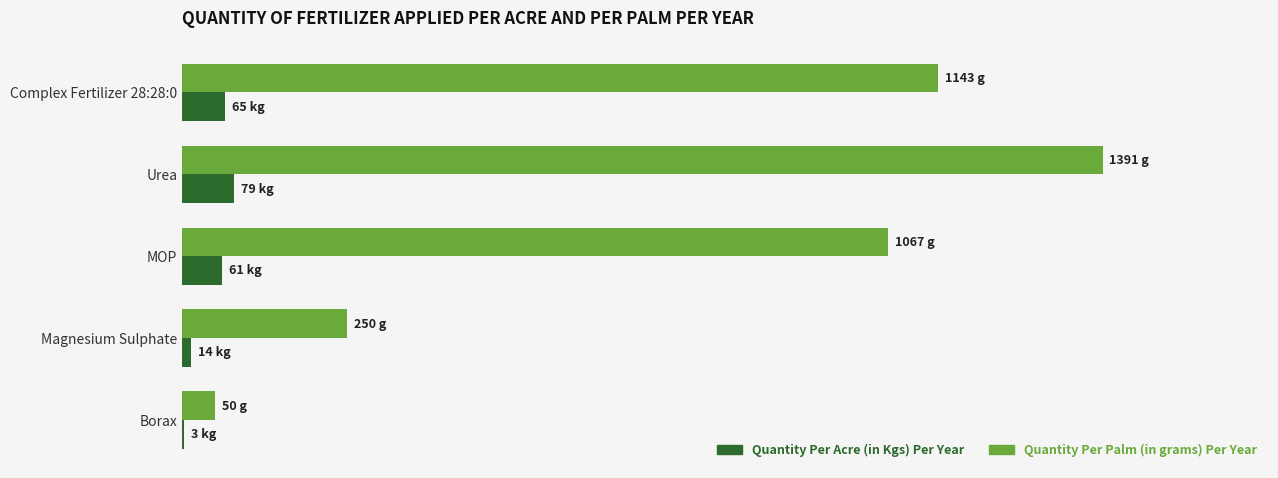

Which label corresponds to the largest value in the chart?

Urea